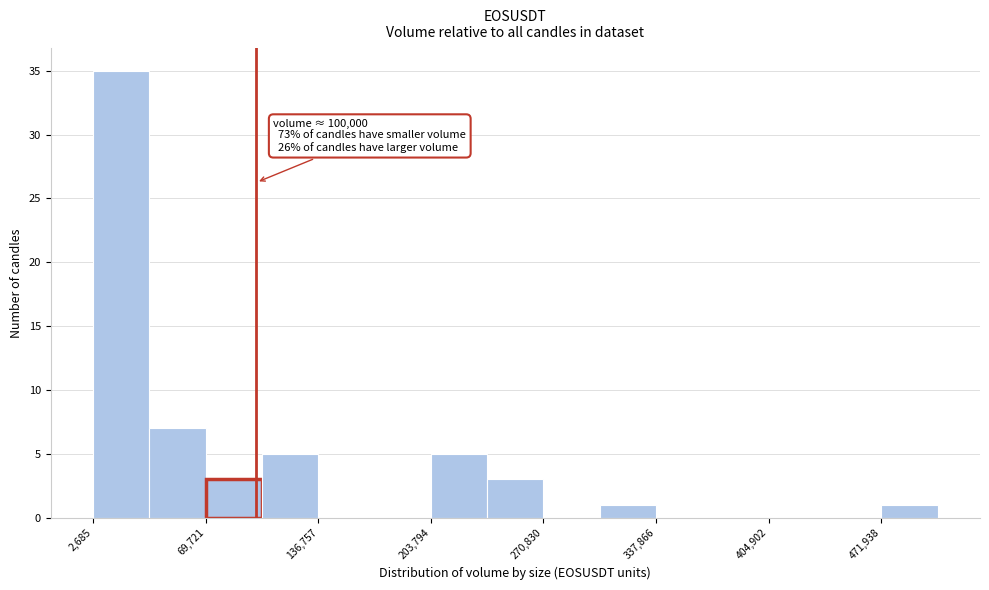

Around what value on the x-axis is the tallest bar? Give the approximate position of its centre, as read against the axis.

20000